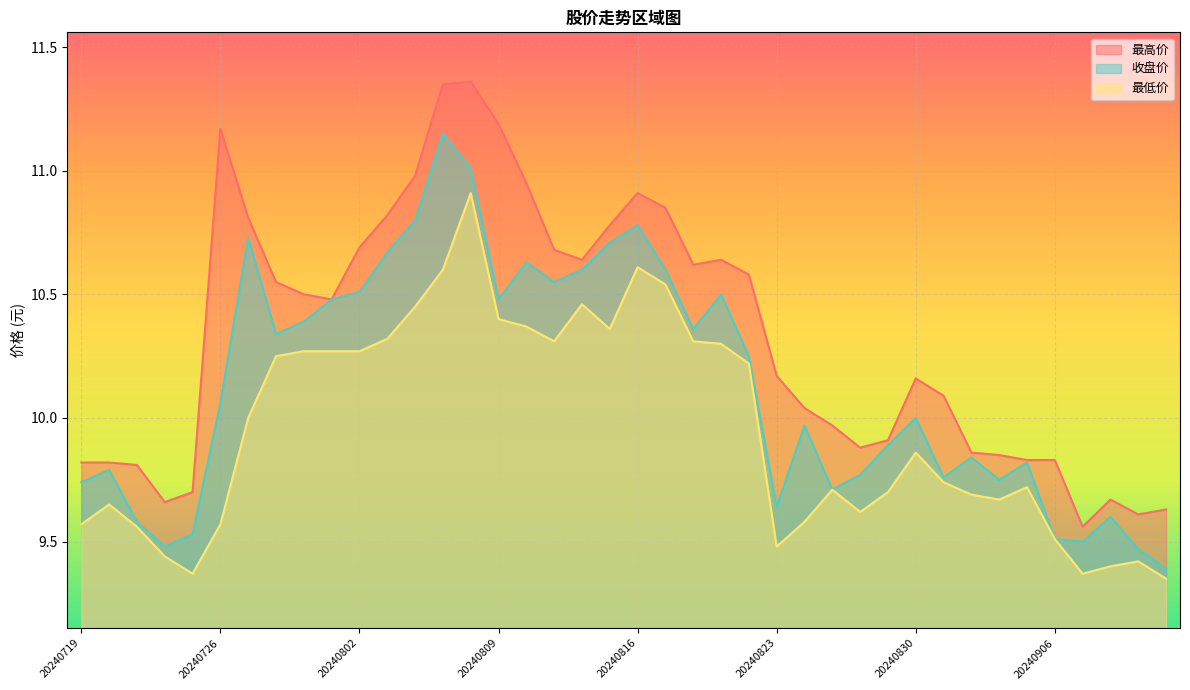

Which series has the largest total across all categories?

最高价